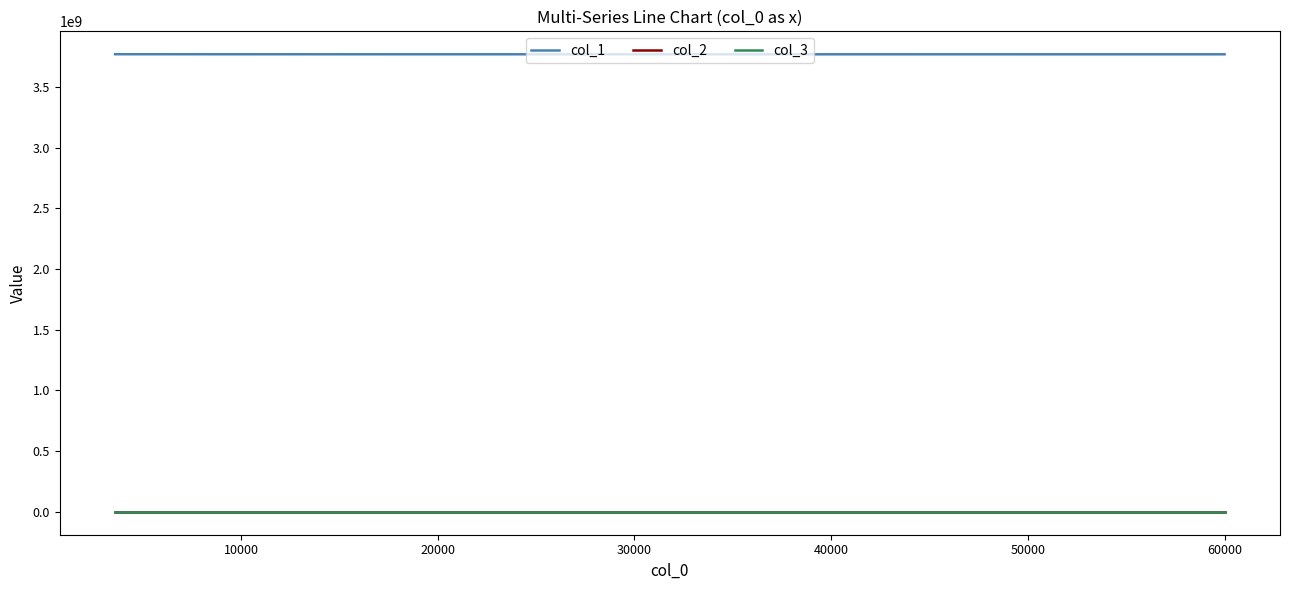

Between 0 and 60000, which is larger?

60000